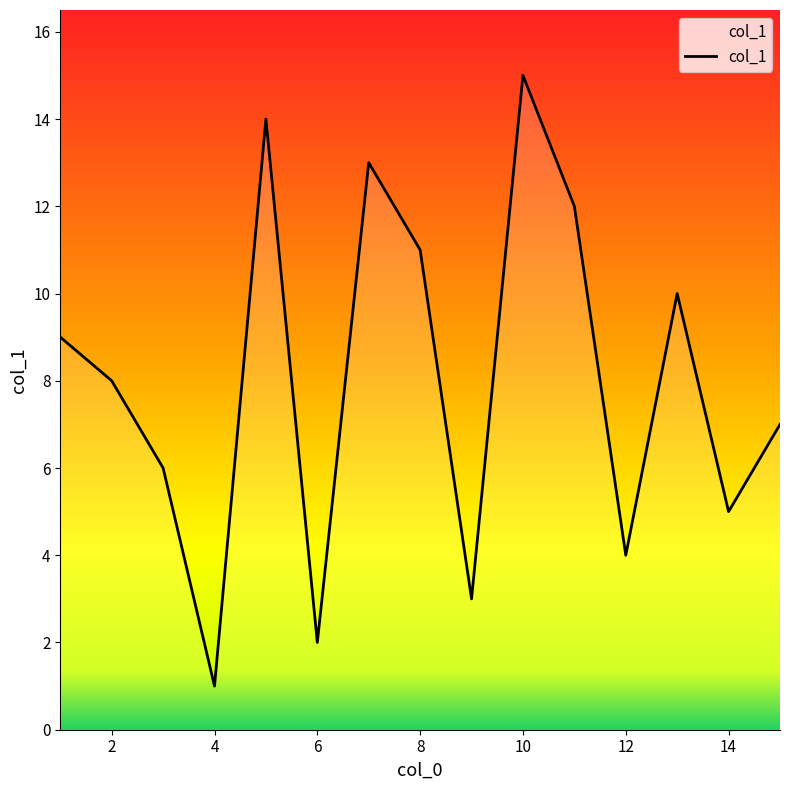

What is the greatest value displayed?

15